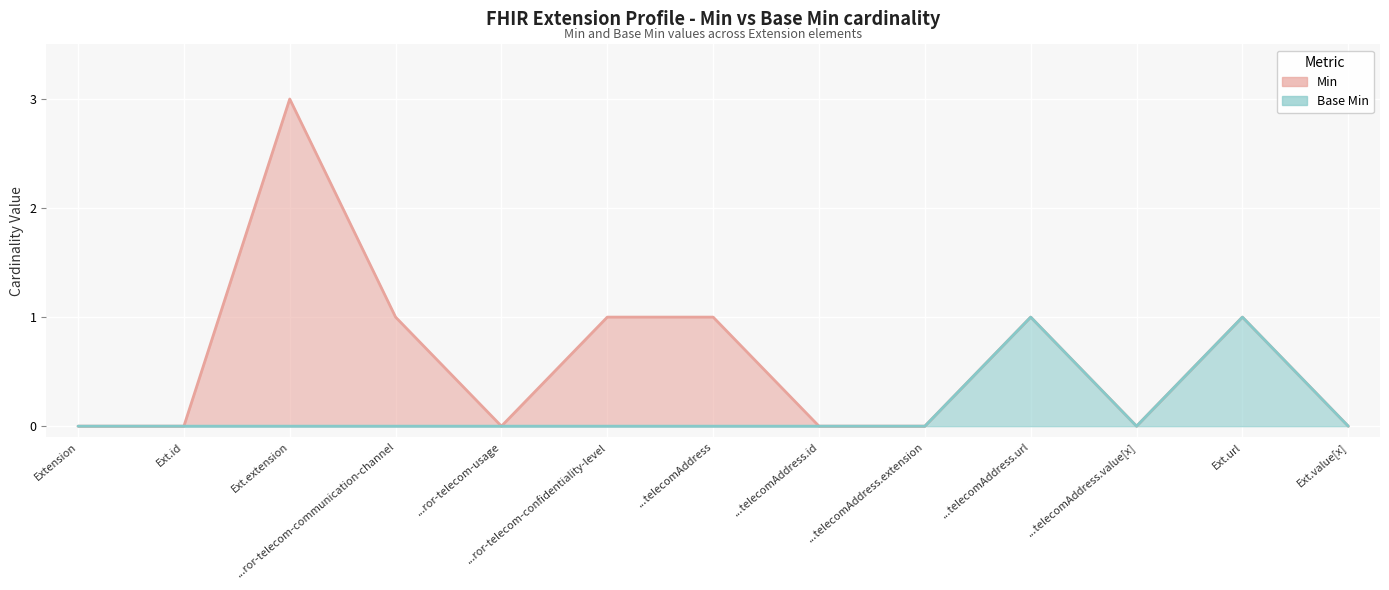

True or false: Base Min and Min intersect in this chart.

False